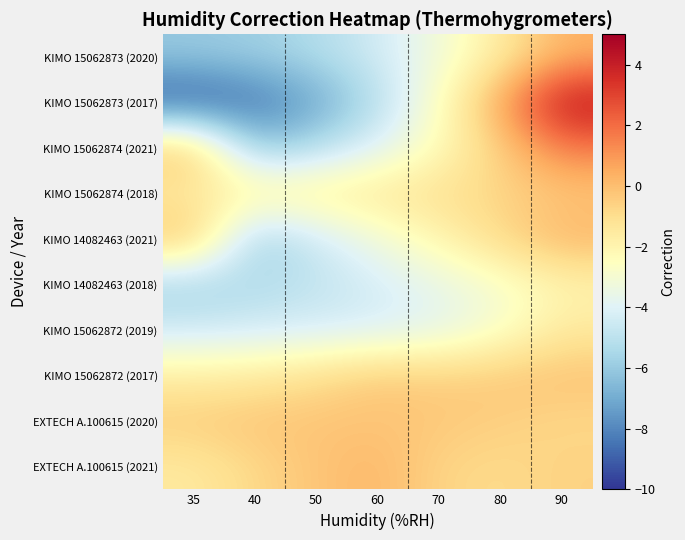

What is the total value across all series at 50?

-34.4